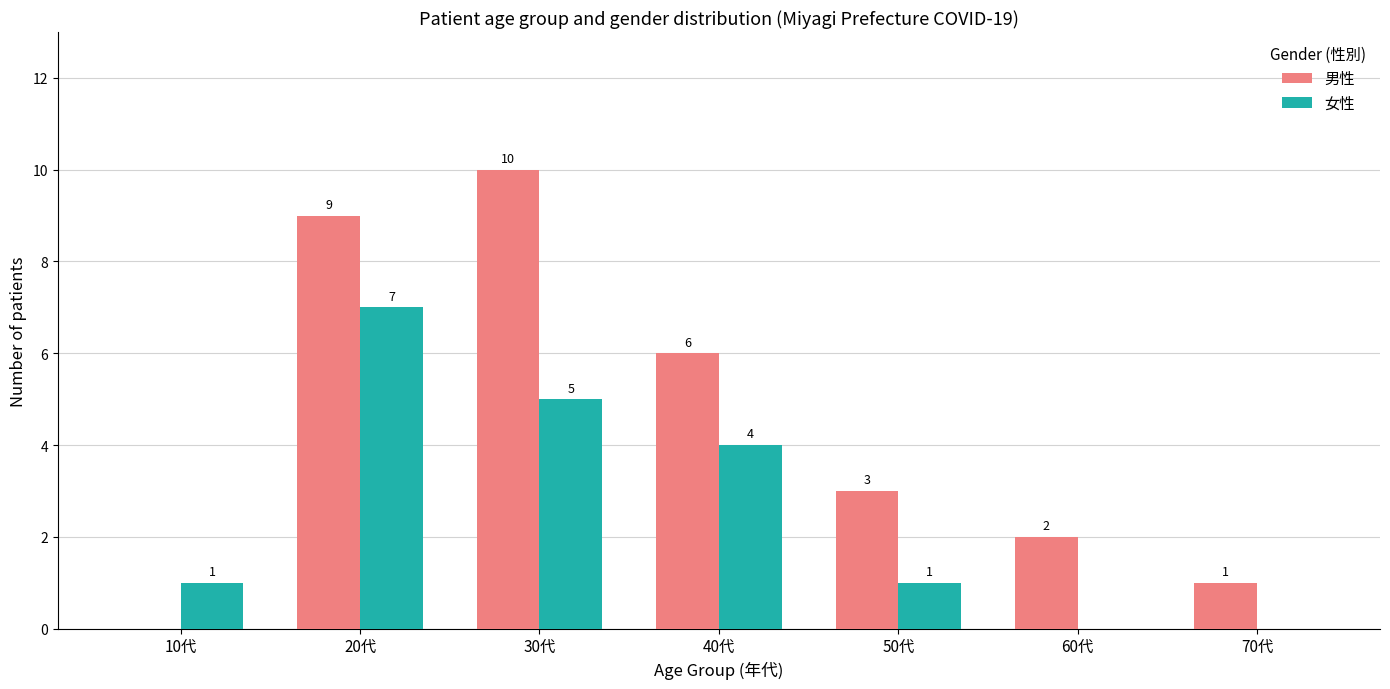

Does the chart contain stacked bars?

No